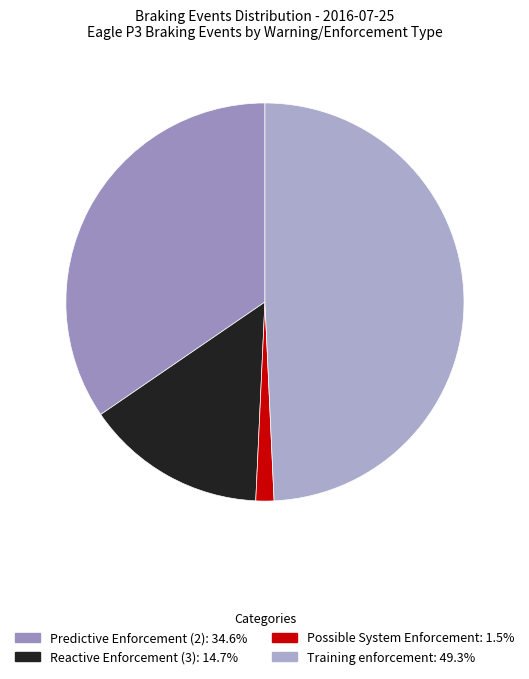

To the nearest percent, what is the difference between the Possible System Enforcement and Training enforcement slice percentages?

48%